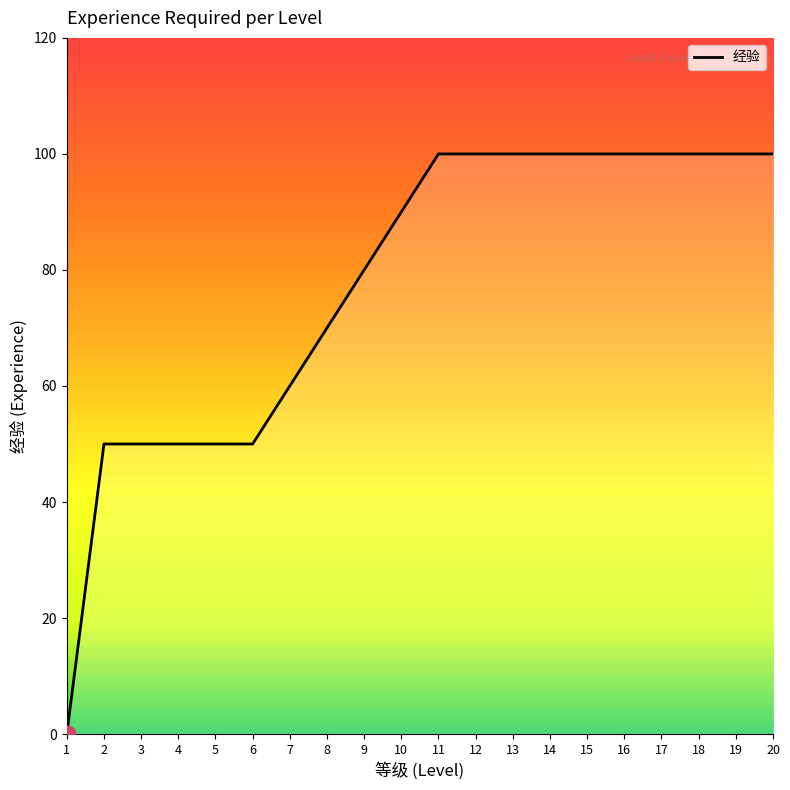

Between 19 and 9, which is larger?

19